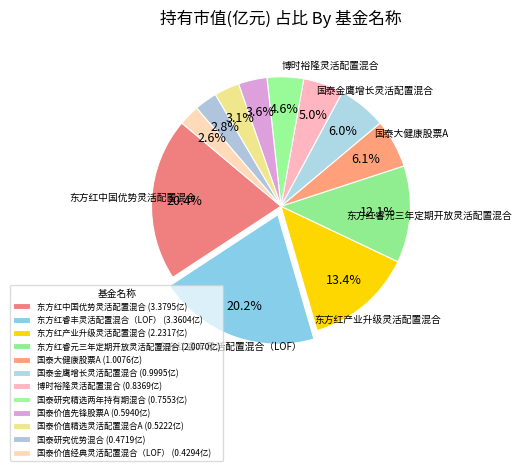

Is it true that 国泰研究精选两年持有期混合 is 5% of the pie?

True